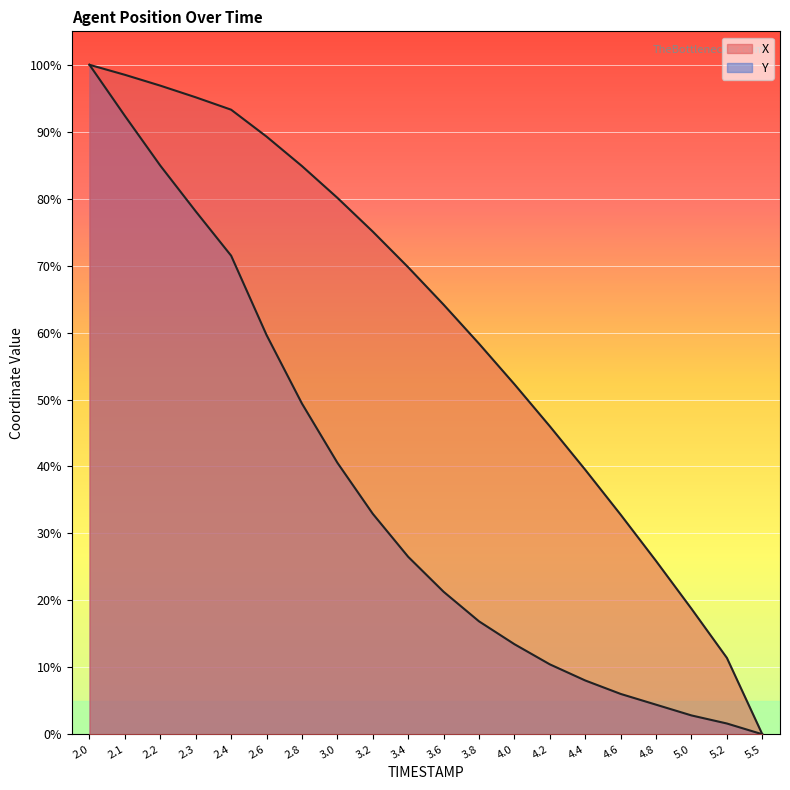

Reading left to right, list all the values displayed in this chart.

X: 100.0	98.5	96.9	95.1	93.3	89.3	84.9	80.1	75.1	69.8	64.2	58.3	52.3	46.0	39.5	32.8	25.9	18.7	11.4	0.0
Y: 100.0	92.4	84.9	78.1	71.5	59.6	49.4	40.6	32.9	26.5	21.3	16.9	13.5	10.4	8.0	6.0	4.4	2.8	1.6	0.0